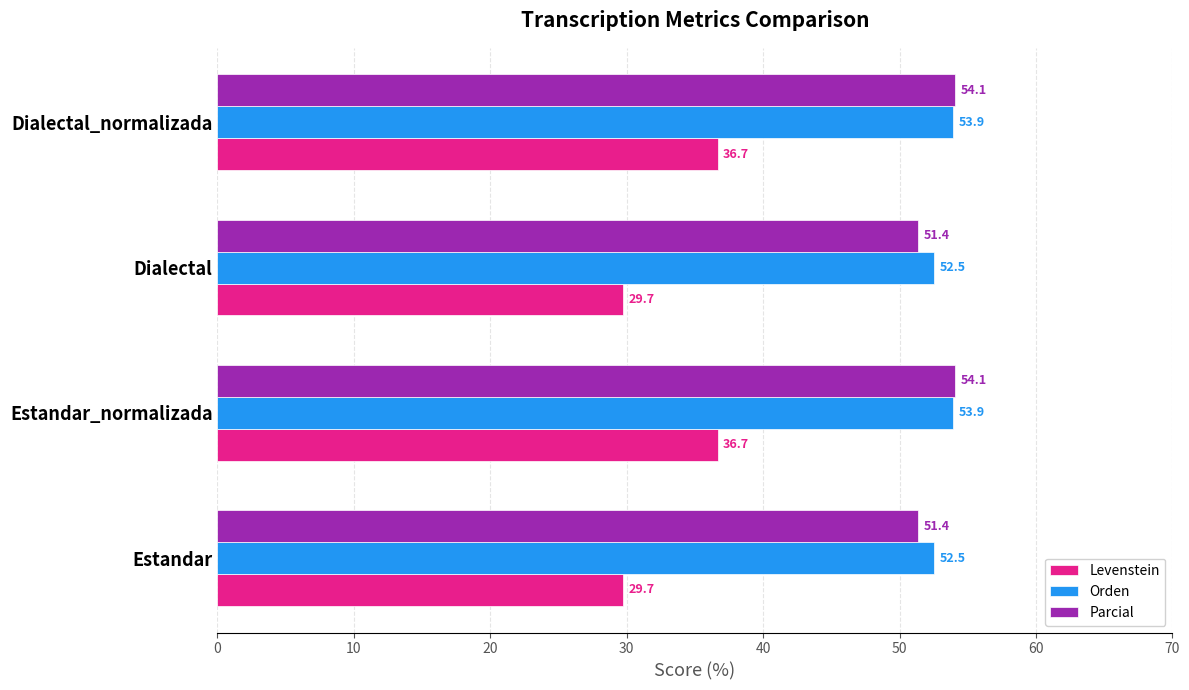

What is the difference between the highest and lowest values at Estandar_normalizada?

17.4